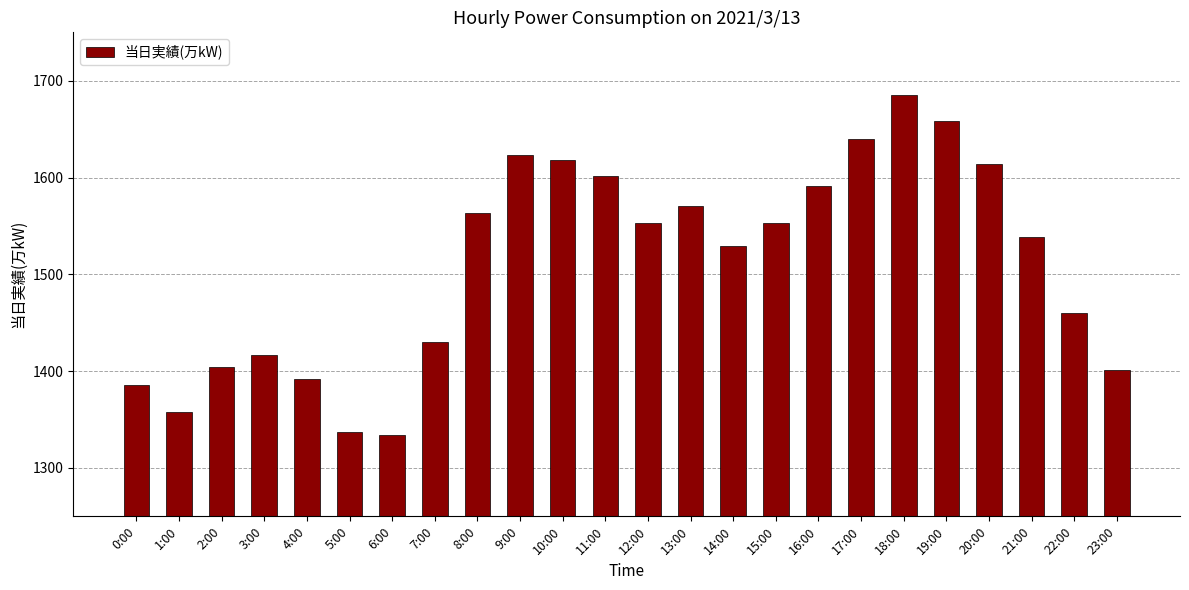

What is the sum of the values at 12:00 and 9:00?

3176